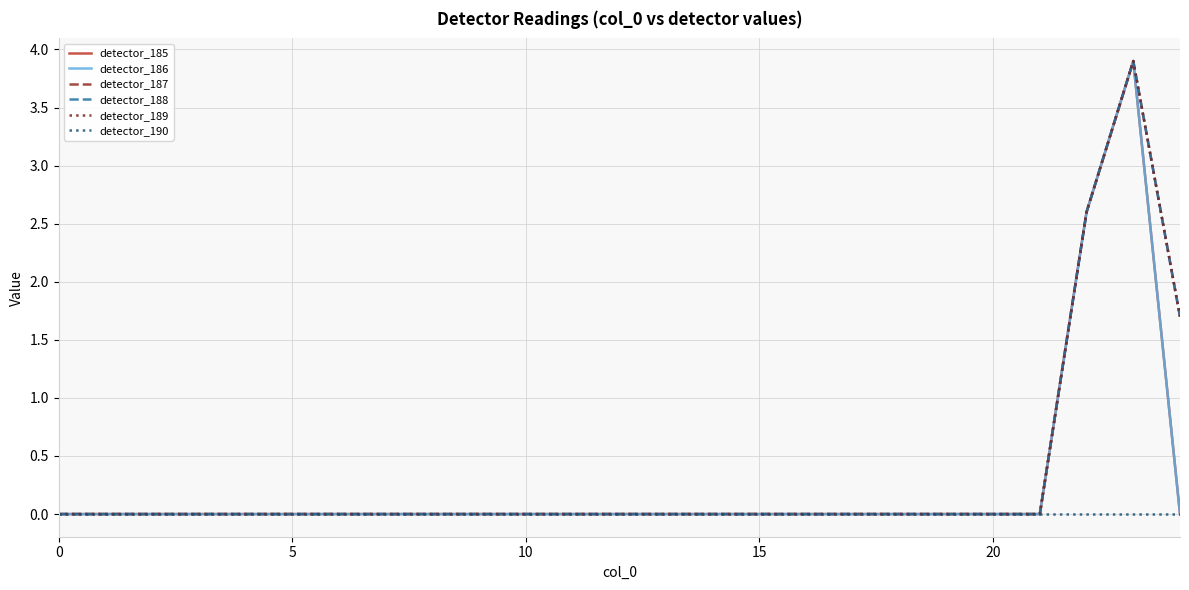

Does the chart display data point markers on the line(s)?

No